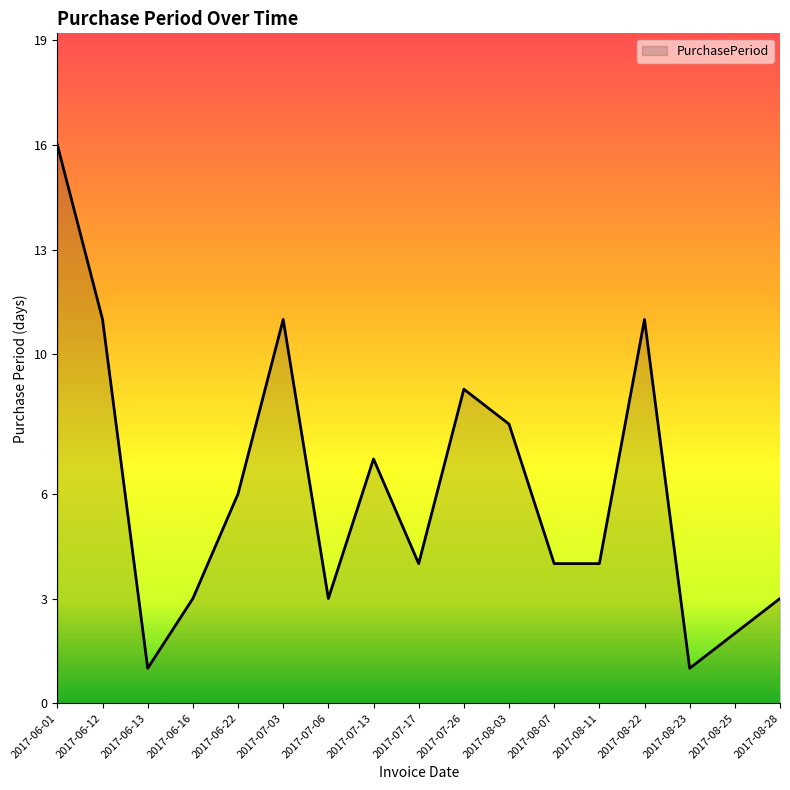

The chart shows a value of 1 at 2017-06-13. True or false?

True